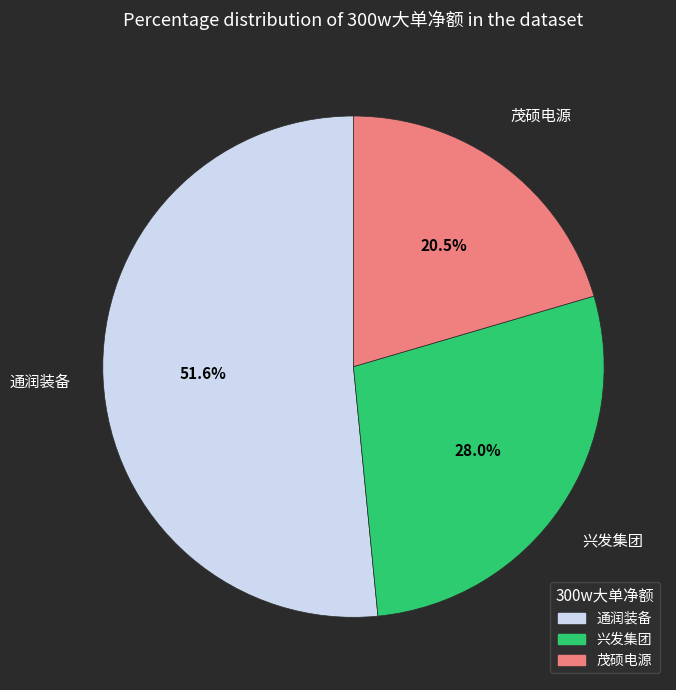

How many segments does this pie chart have?

3